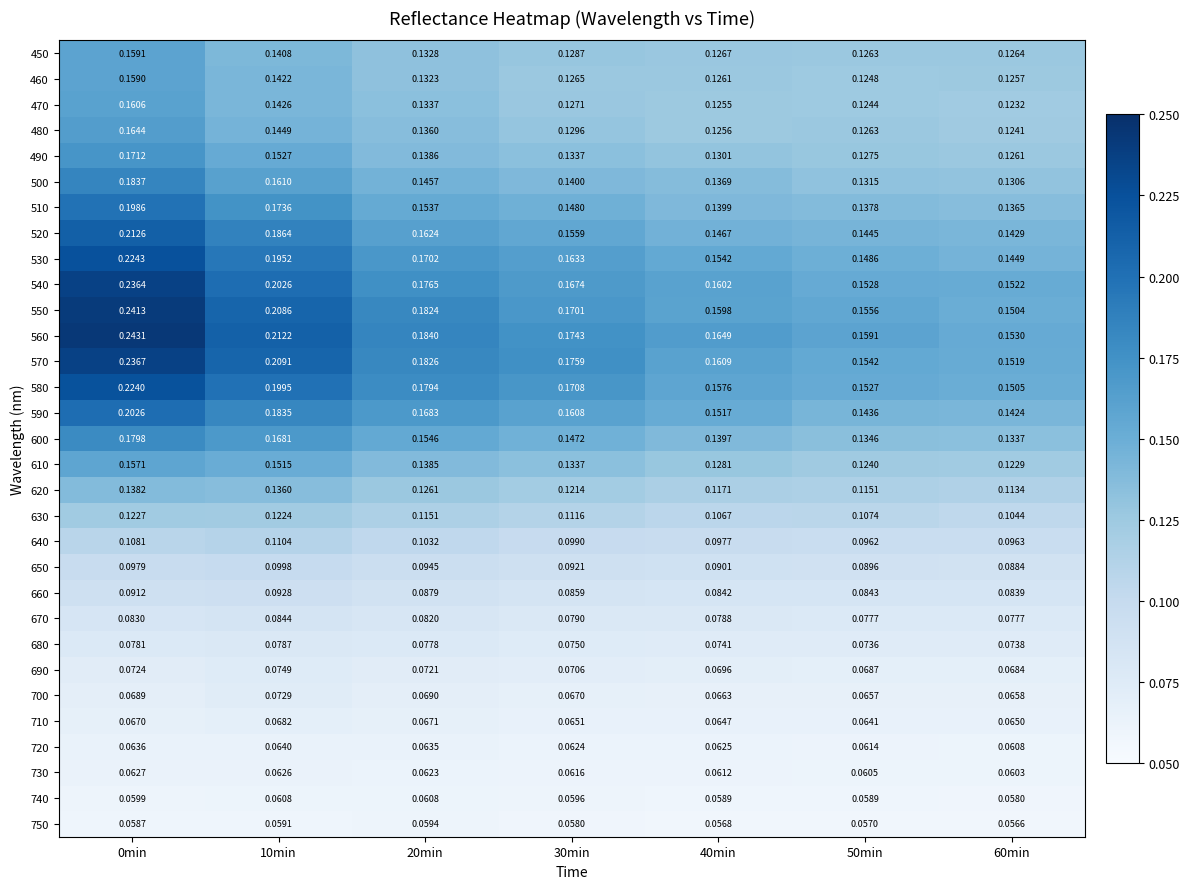

At 20min, list the series in order from largest to smallest.

560, 570, 550, 580, 540, 530, 590, 520, 600, 510, 500, 490, 610, 480, 470, 450, 460, 620, 630, 640, 650, 660, 670, 680, 690, 700, 710, 720, 730, 740, 750